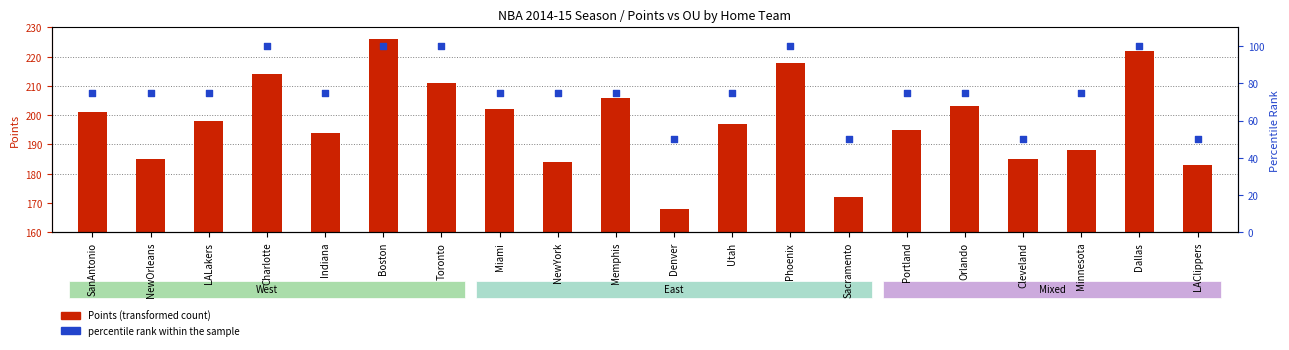

Which series reaches the maximum Y coordinate?

percentile rank within the sample